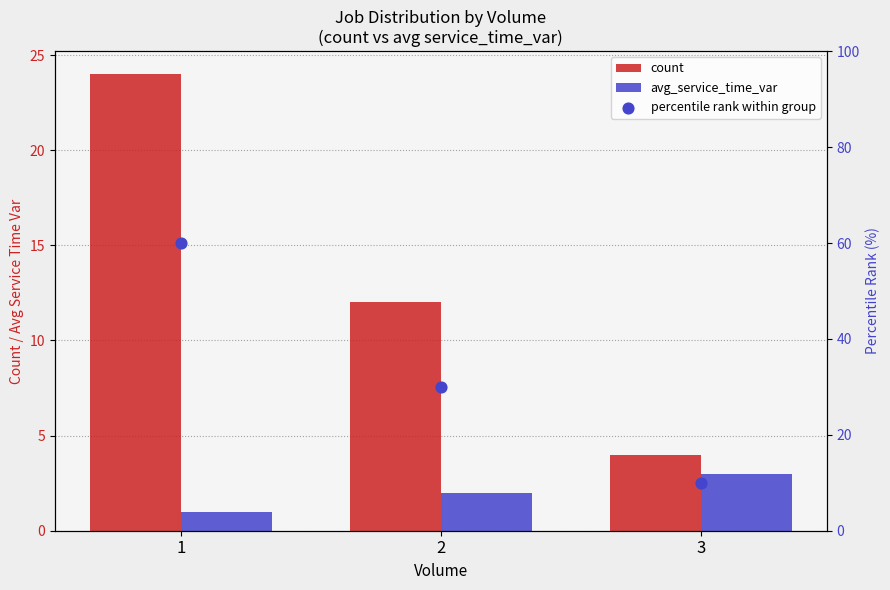

At which category is the sum across all series the highest?

1